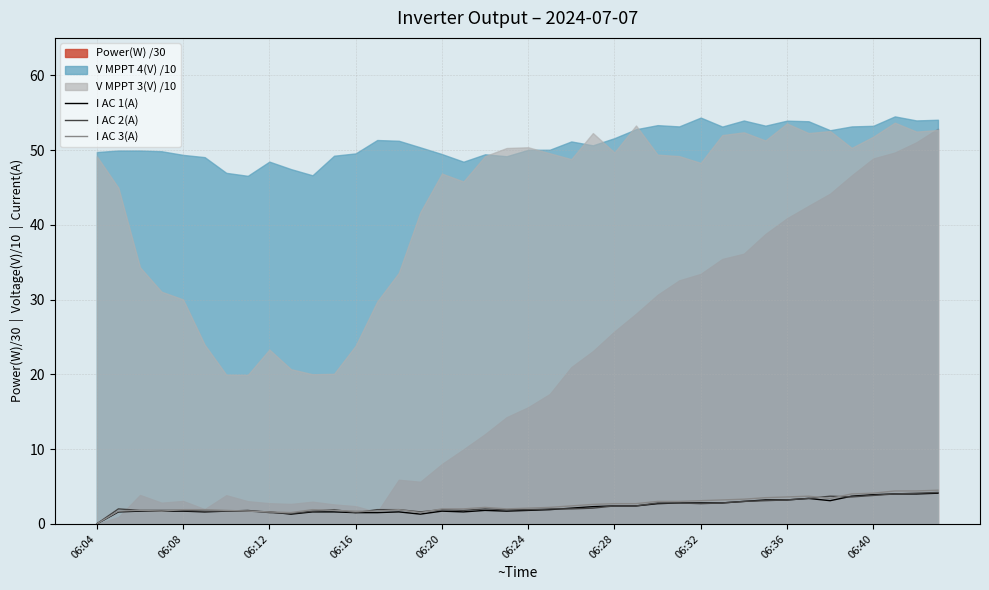

At which label does I AC 2(A) reach its minimum?

06:04